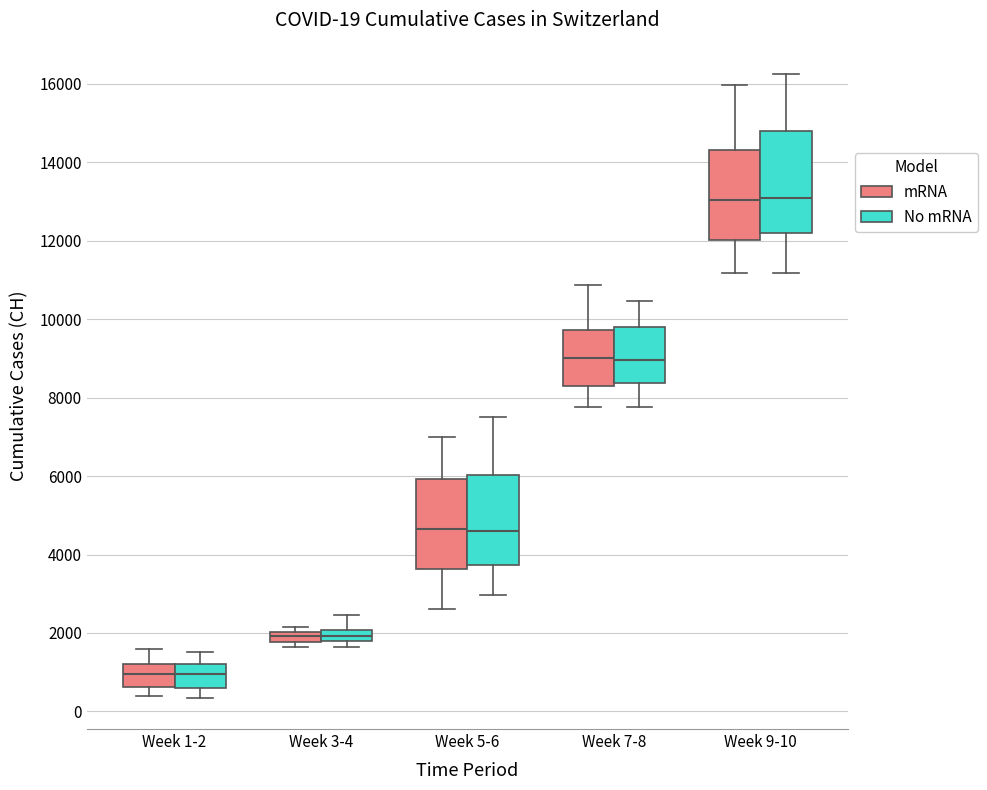

Which box is the tallest, from its lower edge to its upper edge?

Week 9-10 (No mRNA)